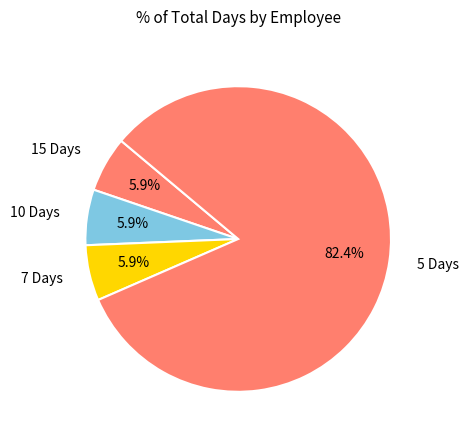

Which category has the biggest portion of the pie?

5 Days